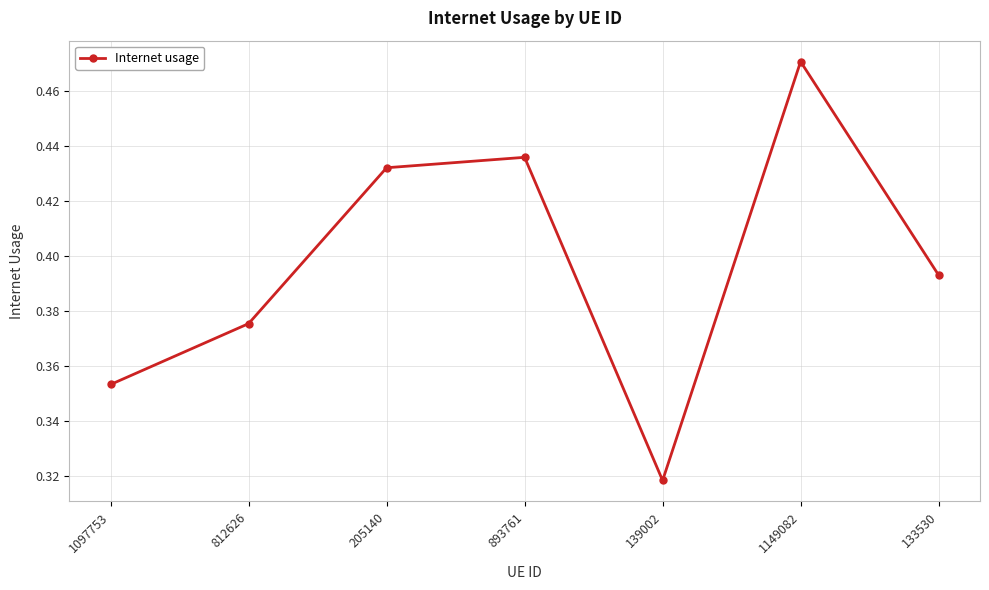

List the labels in order of value, smallest first.

139002, 1097753, 812626, 133530, 205140, 893761, 1149082